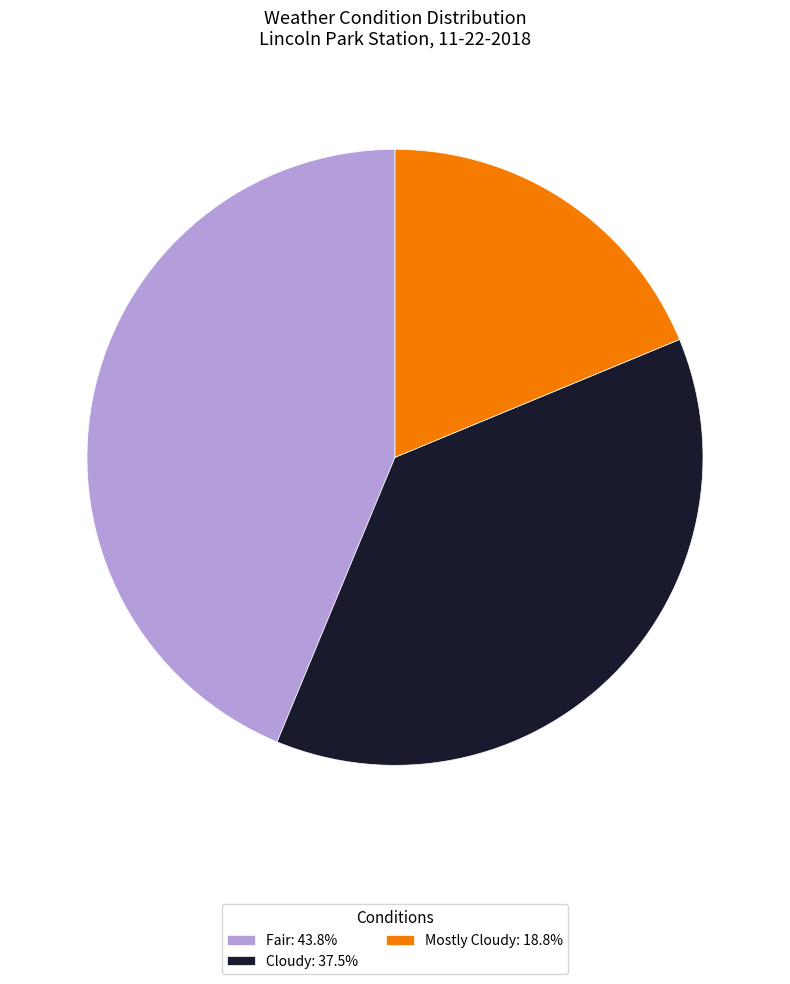

Does Cloudy represent more than half of the total?

No